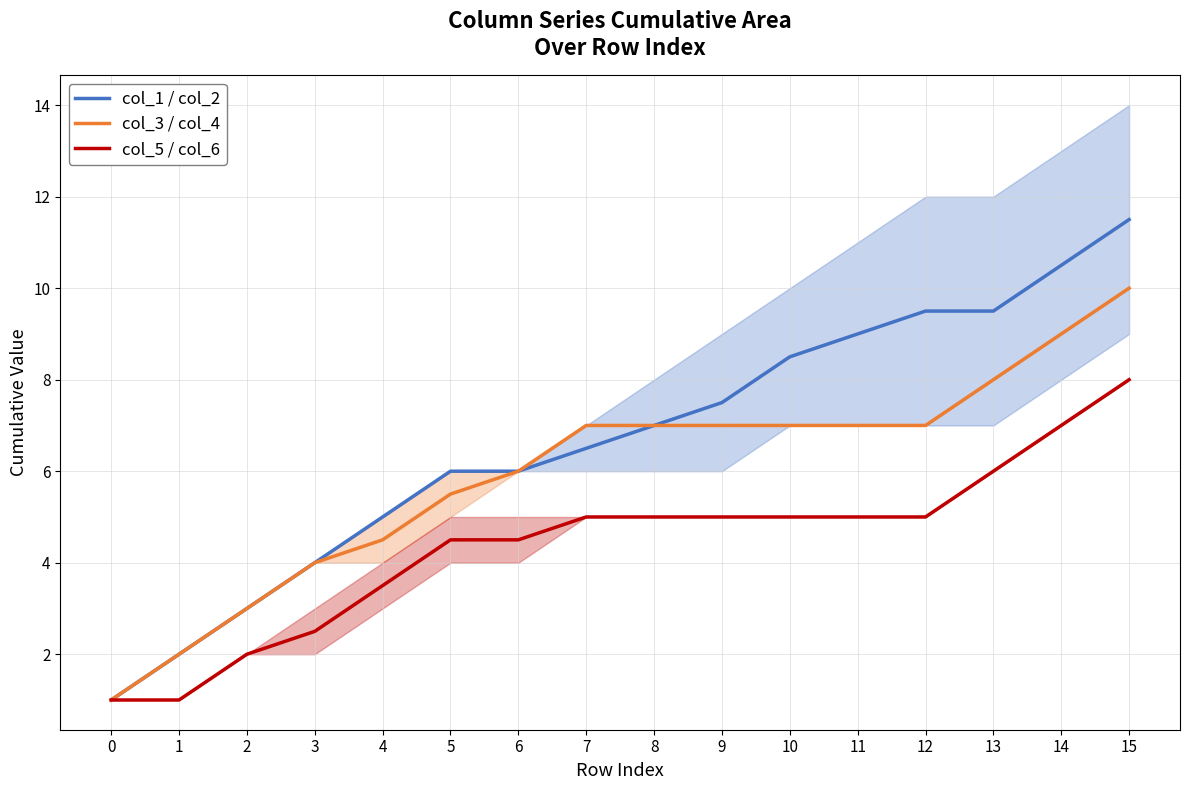

Reading right to left, what are all the values shown in this chart?

col_1 / col_2: 11.5	10.5	9.5	9.5	9.0	8.5	7.5	7.0	6.5	6.0	6.0	5.0	4.0	3.0	2.0	1.0
col_3 / col_4: 10.0	9.0	8.0	7.0	7.0	7.0	7.0	7.0	7.0	6.0	5.5	4.5	4.0	3.0	2.0	1.0
col_5 / col_6: 8.0	7.0	6.0	5.0	5.0	5.0	5.0	5.0	5.0	4.5	4.5	3.5	2.5	2.0	1.0	1.0